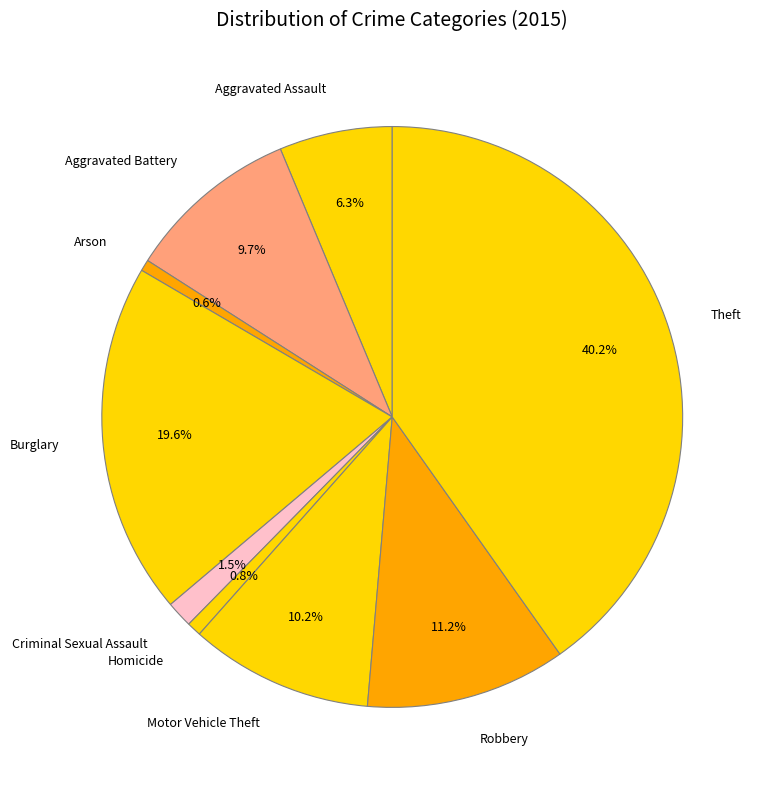

How much of the chart is everything except Robbery?

88.8%